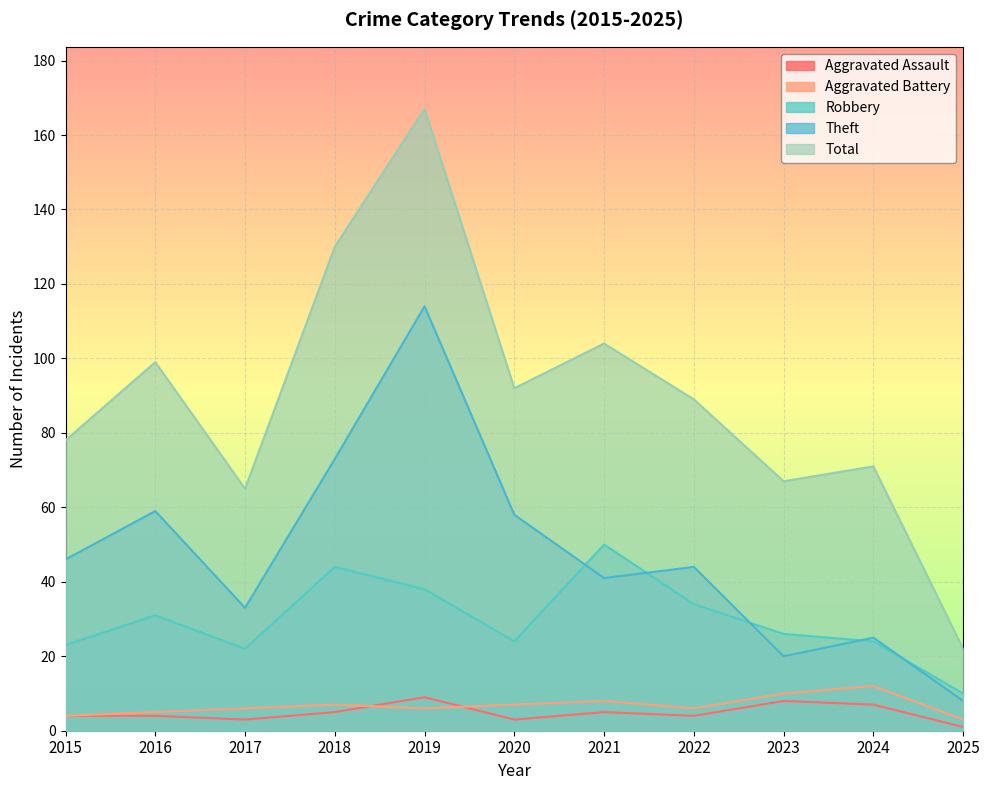

Reading left to right, list all the values displayed in this chart.

Aggravated Assault: 2015=4	2016=4	2017=3	2018=5	2019=9	2020=3	2021=5	2022=4	2023=8	2024=7	2025=1
Aggravated Battery: 2015=4	2016=5	2017=6	2018=7	2019=6	2020=7	2021=8	2022=6	2023=10	2024=12	2025=3
Robbery: 2015=23	2016=31	2017=22	2018=44	2019=38	2020=24	2021=50	2022=34	2023=26	2024=24	2025=10
Theft: 2015=46	2016=59	2017=33	2018=73	2019=114	2020=58	2021=41	2022=44	2023=20	2024=25	2025=8
Total: 2015=78	2016=99	2017=65	2018=130	2019=167	2020=92	2021=104	2022=89	2023=67	2024=71	2025=22